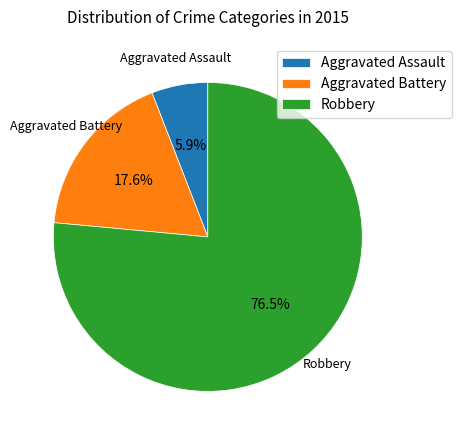

True or false: Aggravated Battery accounts for 18% of the total.

True